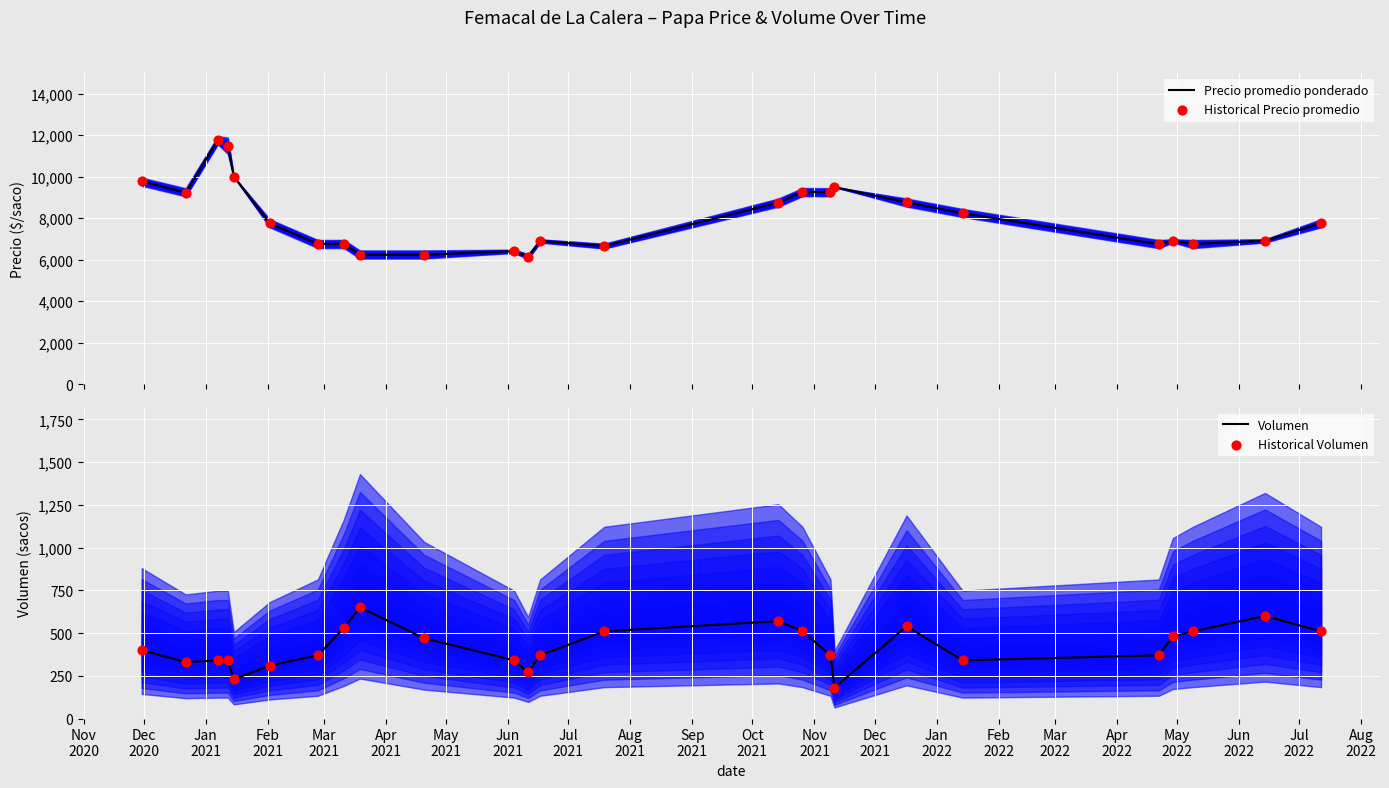

At how many categories does at least one series exceed 10684?

2